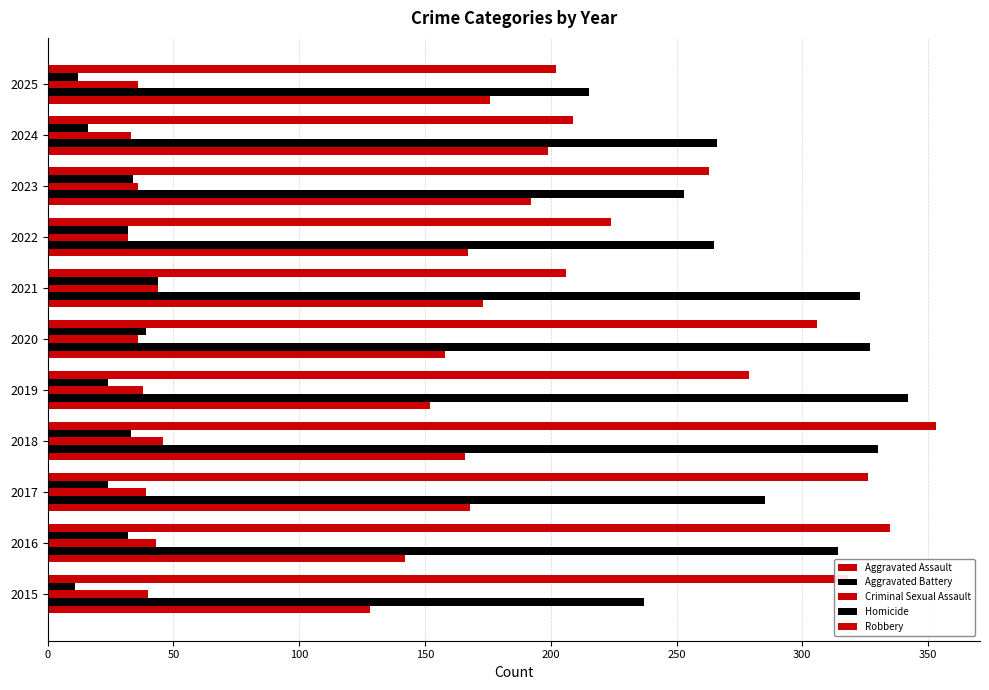

How many categories are shown in the chart?

11